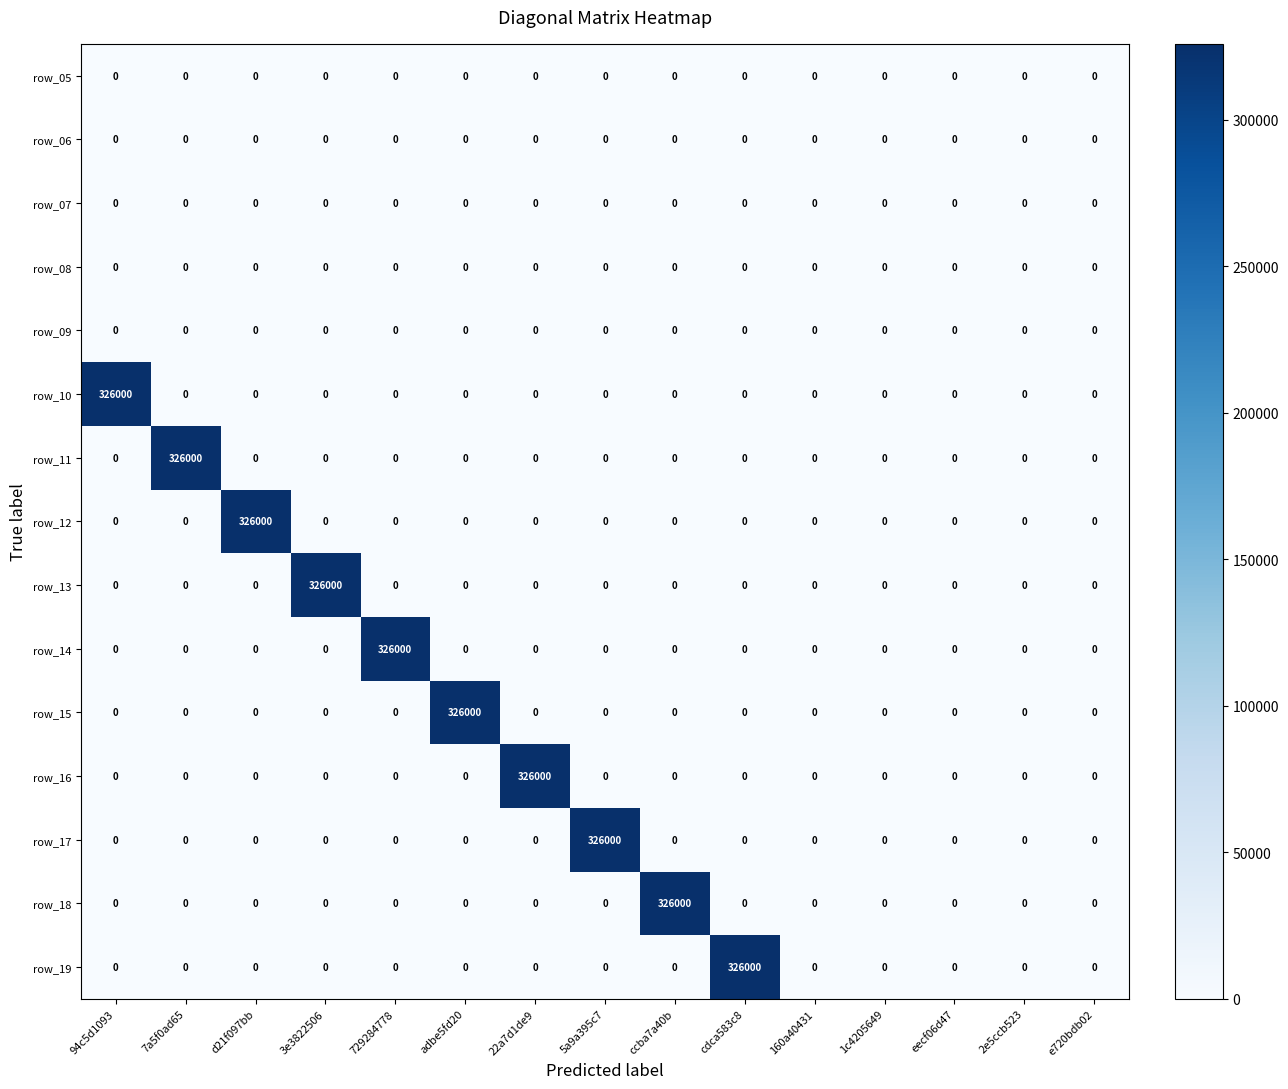

At which label does row_10 reach its peak?

94c5d1093